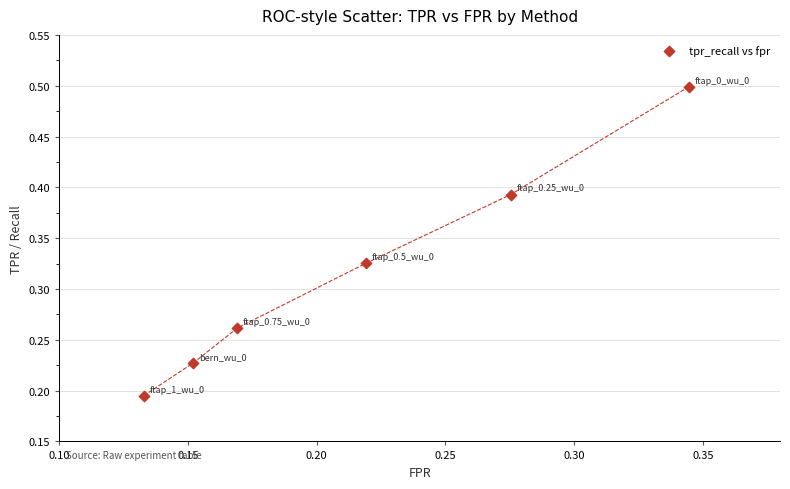

How many points are shown in the scatter plot?

6